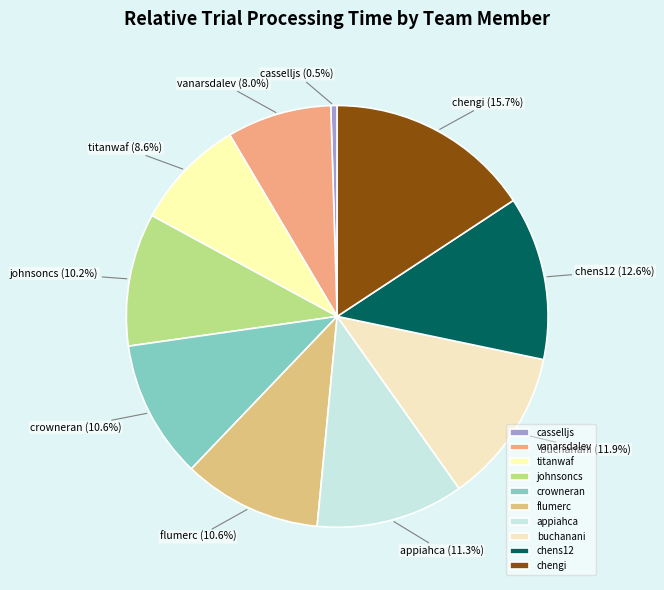

To the nearest percent, what is the difference between the largest and smallest slice percentages?

15%